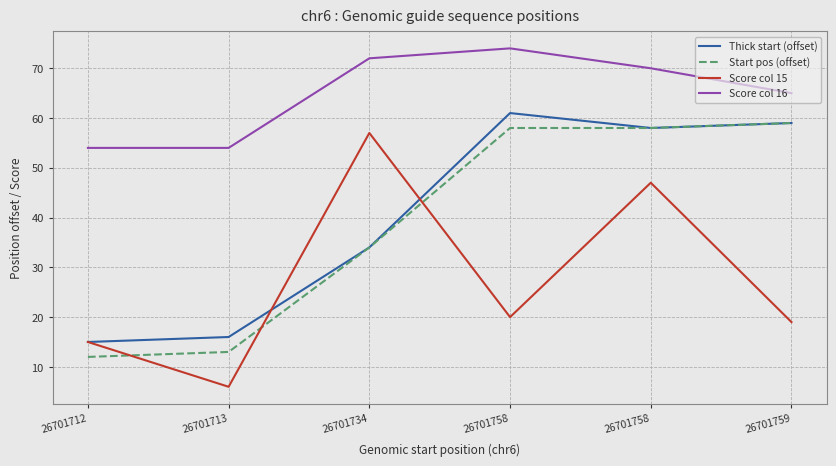

What is the minimum value shown in the chart?

6